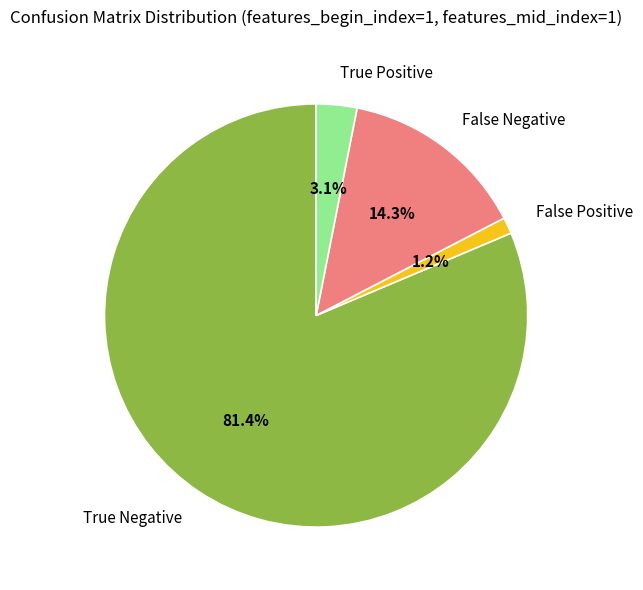

Rank the categories by value from lowest to highest.

False Positive, True Positive, False Negative, True Negative